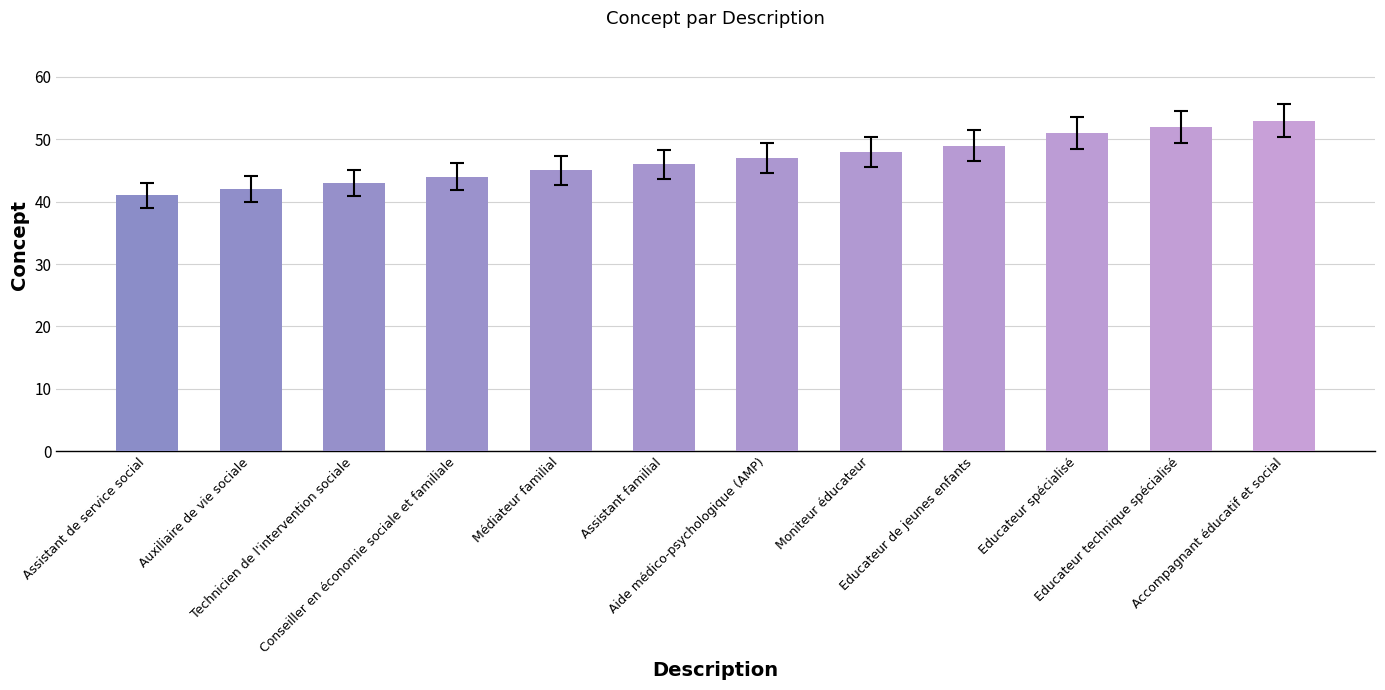

What is the change in value from Aide médico-psychologique (AMP) to Educateur technique spécialisé?

+5